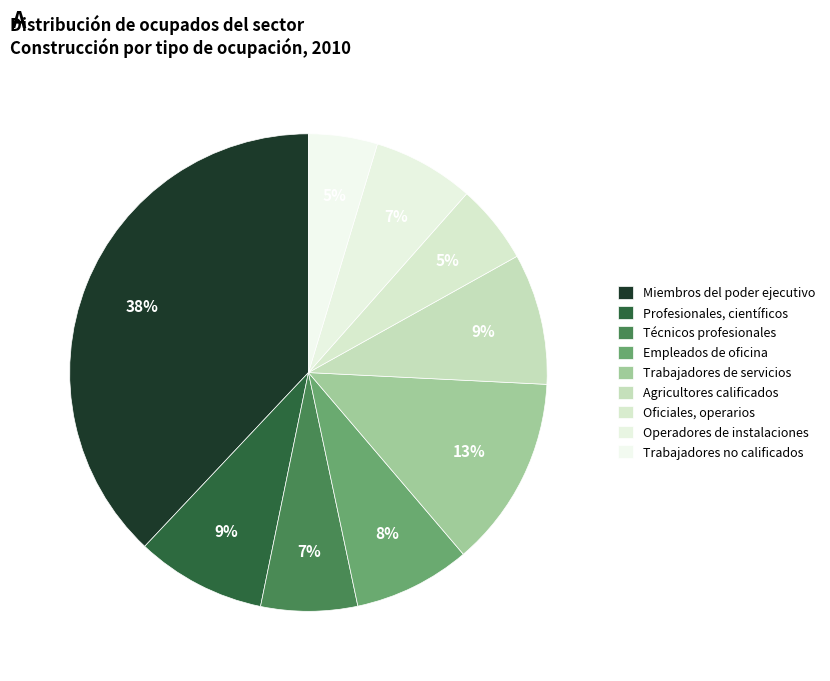

Which has a higher value, Oficiales, operarios or Empleados de oficina?

Empleados de oficina